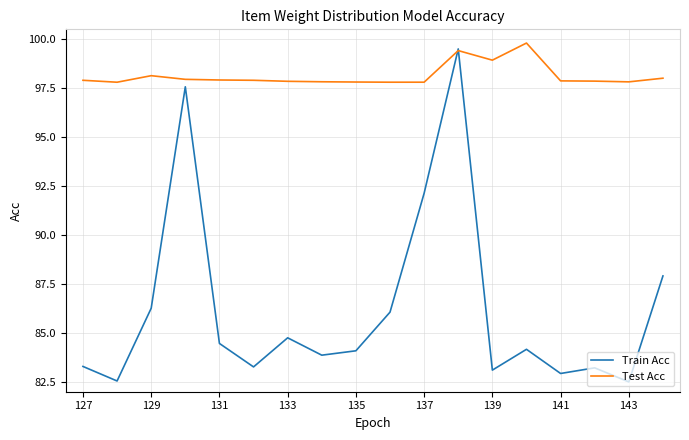

How many interior local valleys does the Train Acc series have?

6